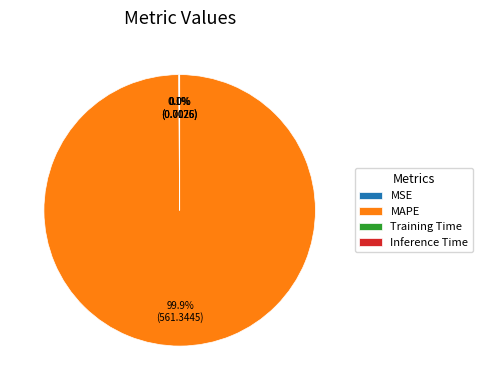

Is there any slice that represents more than half of the pie?

Yes